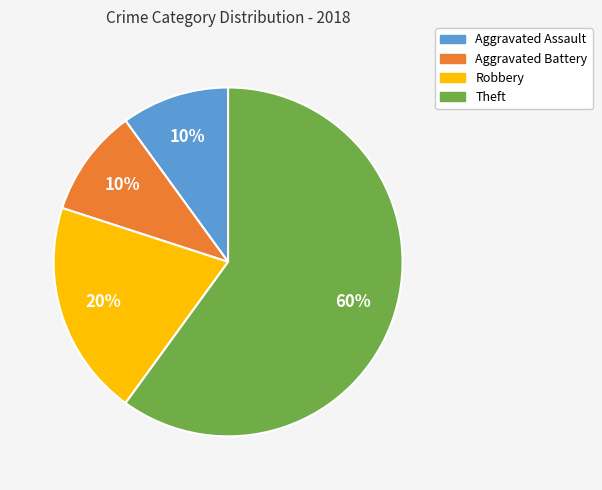

Does Theft represent more than half of the total?

Yes